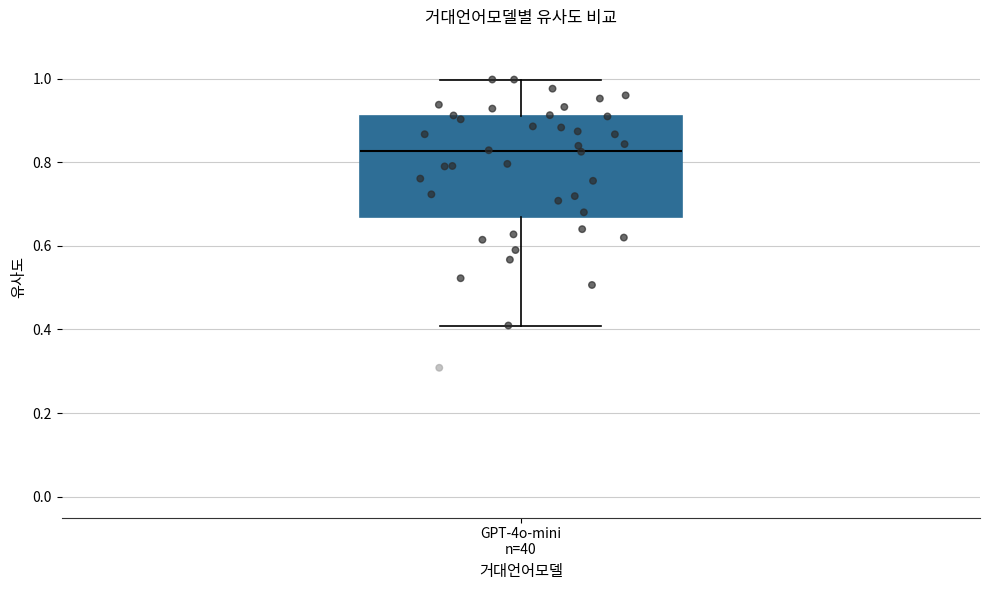

Where does the median line of the box for GPT-4o-mini n=40 sit on the y-axis? The values are not printed on the chart, so give them approximately, as read against the axis.

0.82